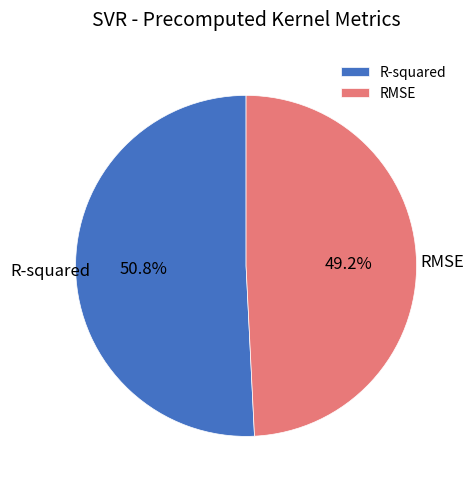

Between RMSE and R-squared, which is larger?

R-squared